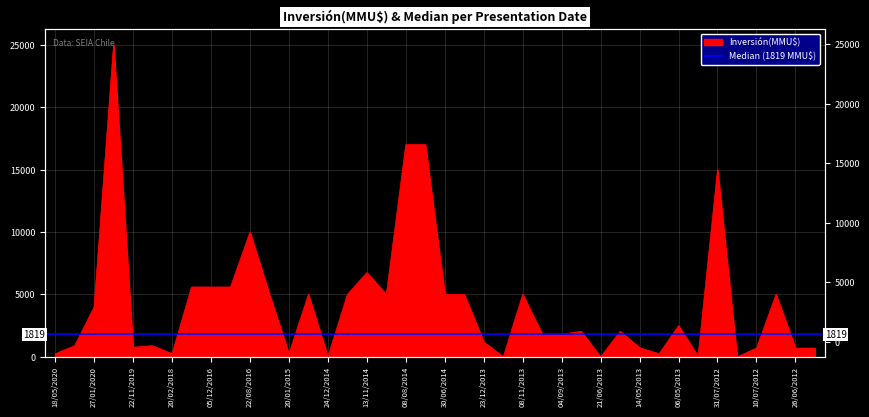

True or false: the data has more than 2 interior local peaks.

True